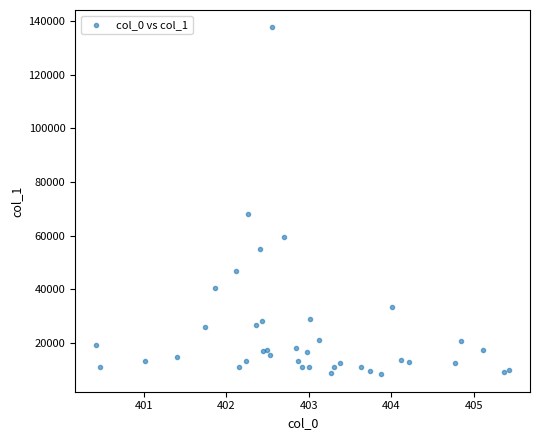

What Y value in the scatter plot is closest to 72942?

68166.1